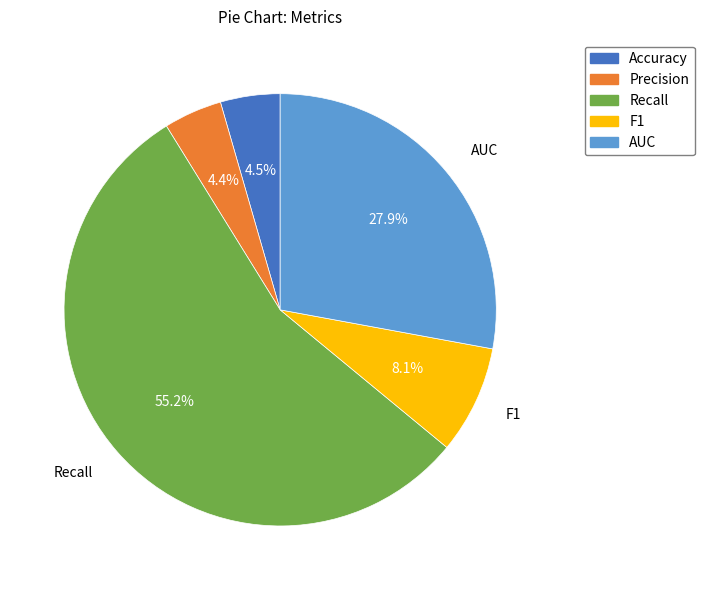

To the nearest percent, what portion does Recall represent?

55%